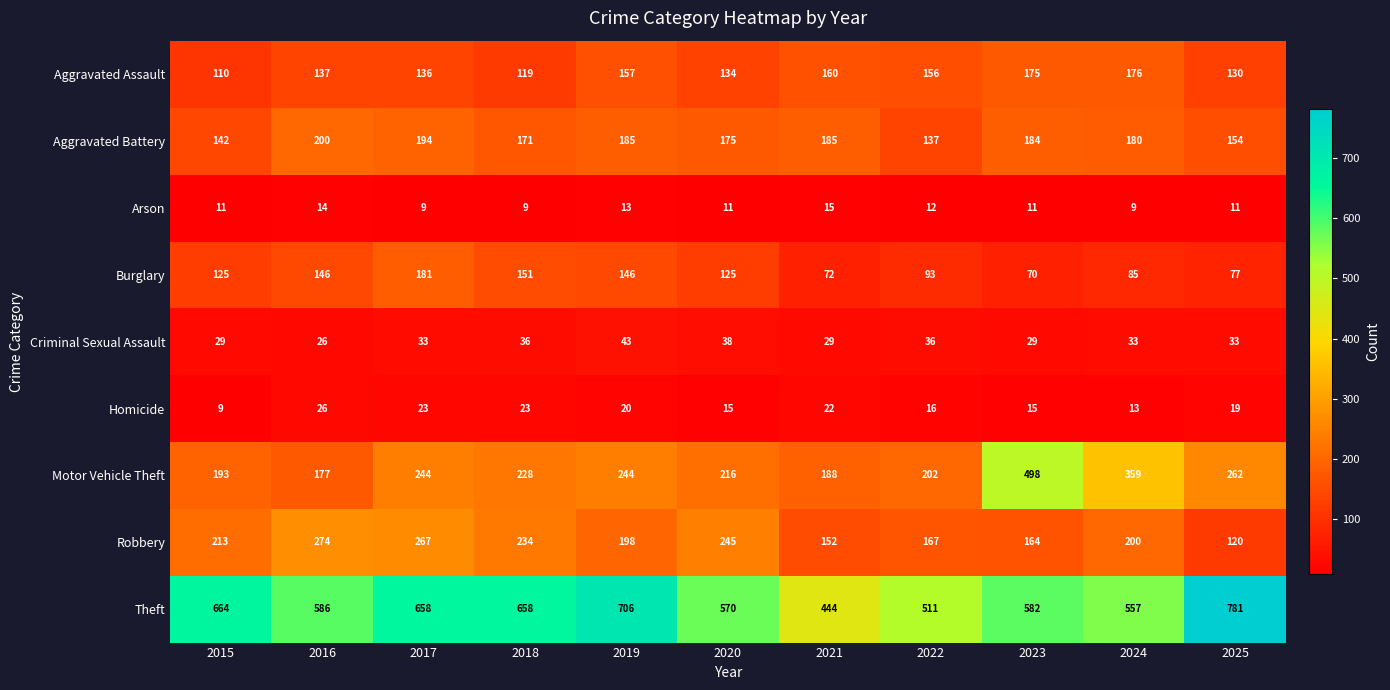

What is the spread (max minus min) of values at 2023?

571